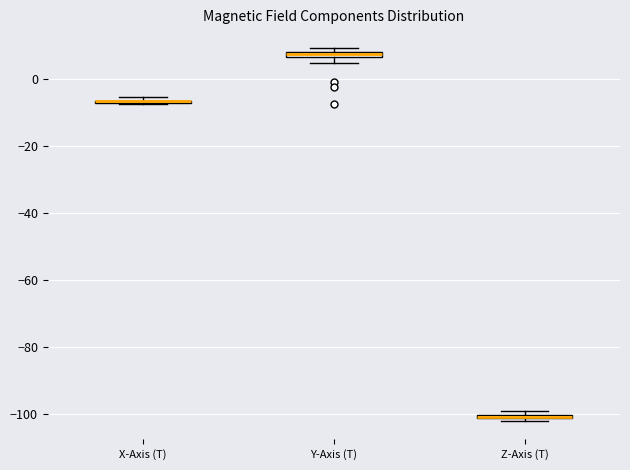

Where is the upper edge of the box for Y-Axis (T) on the y-axis? The values are not printed on the chart, so give them approximately, as read against the axis.

8